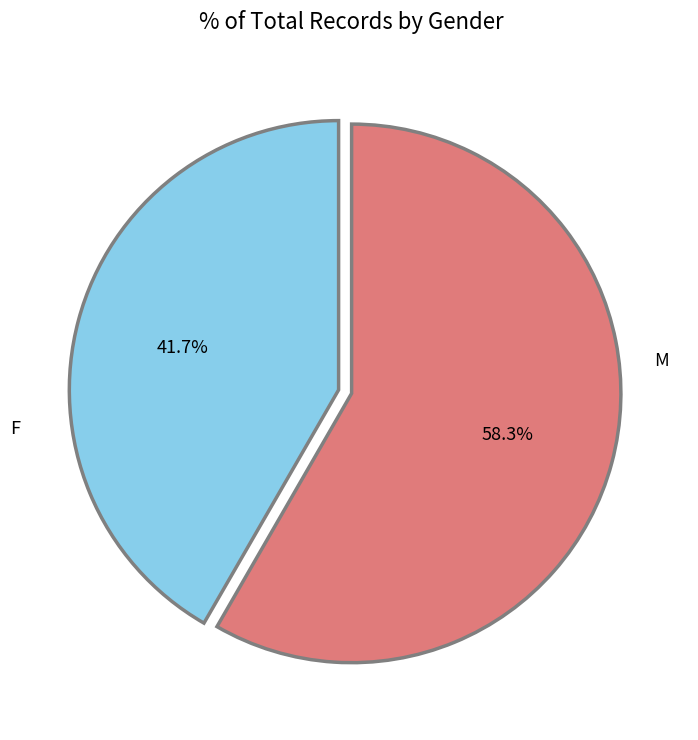

Combined, do M and F account for over 50%?

Yes